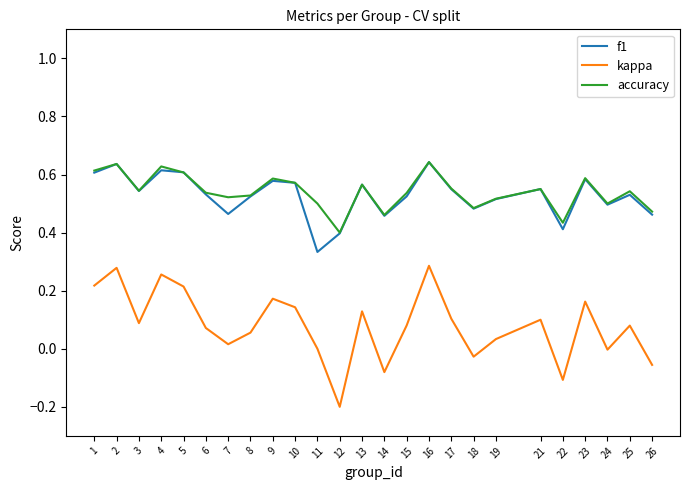

Where is the first local maximum for kappa?

2